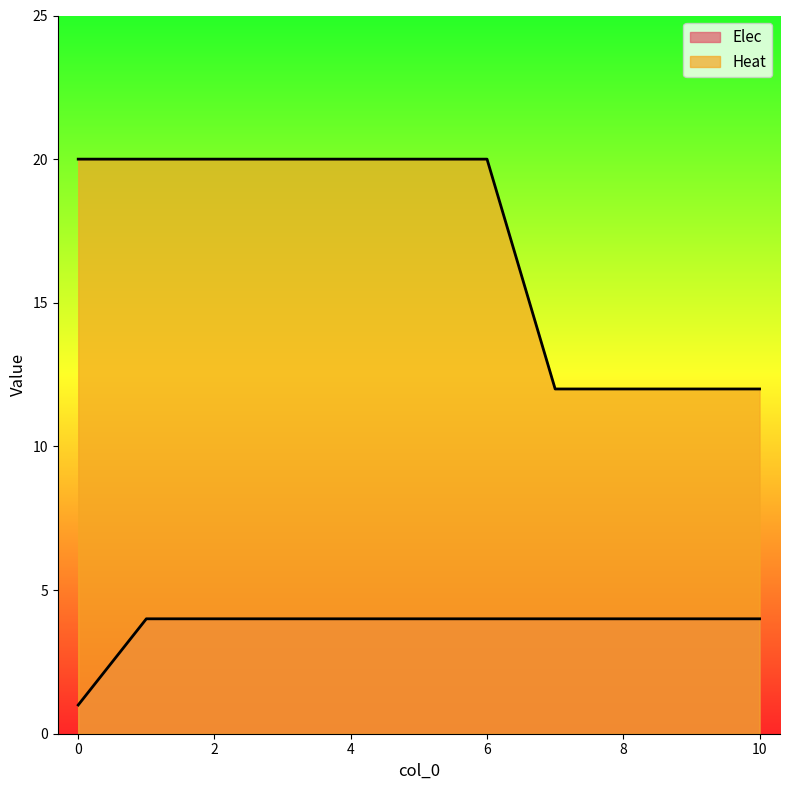

What is the total value across all series at 1?

24